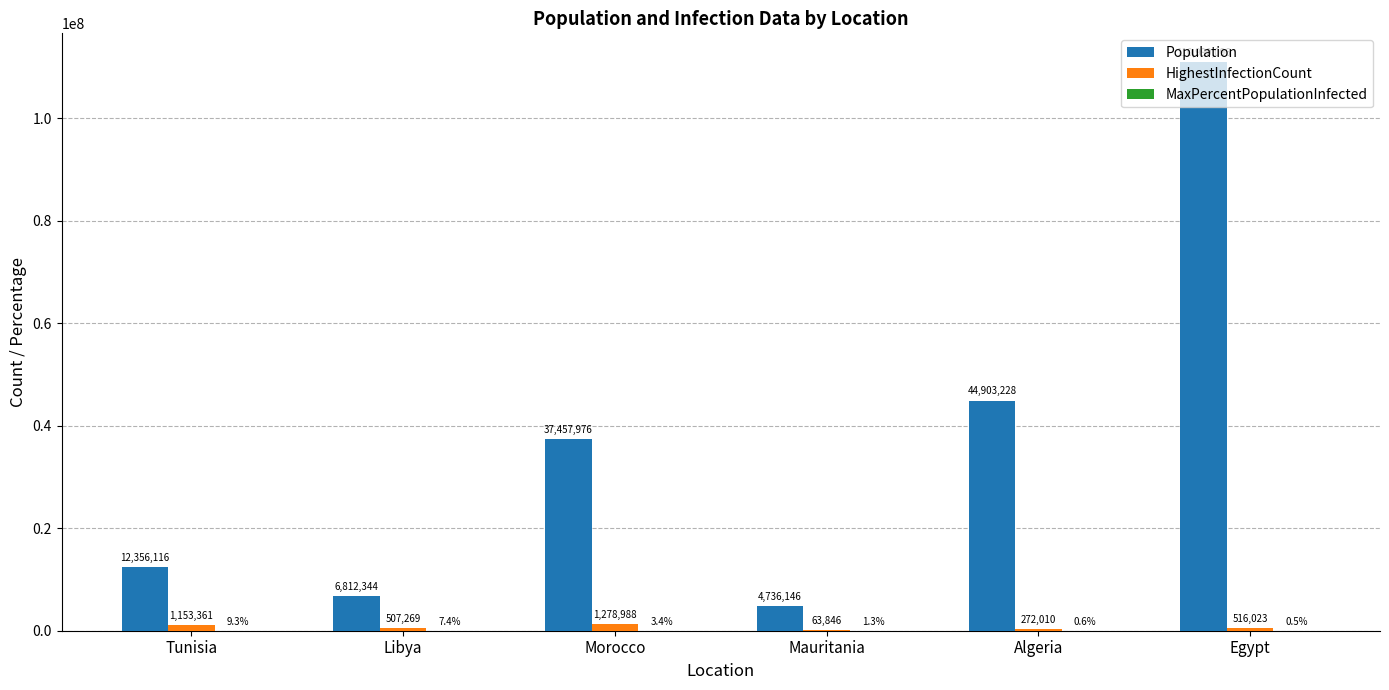

What is the greatest value displayed?

110990096.0